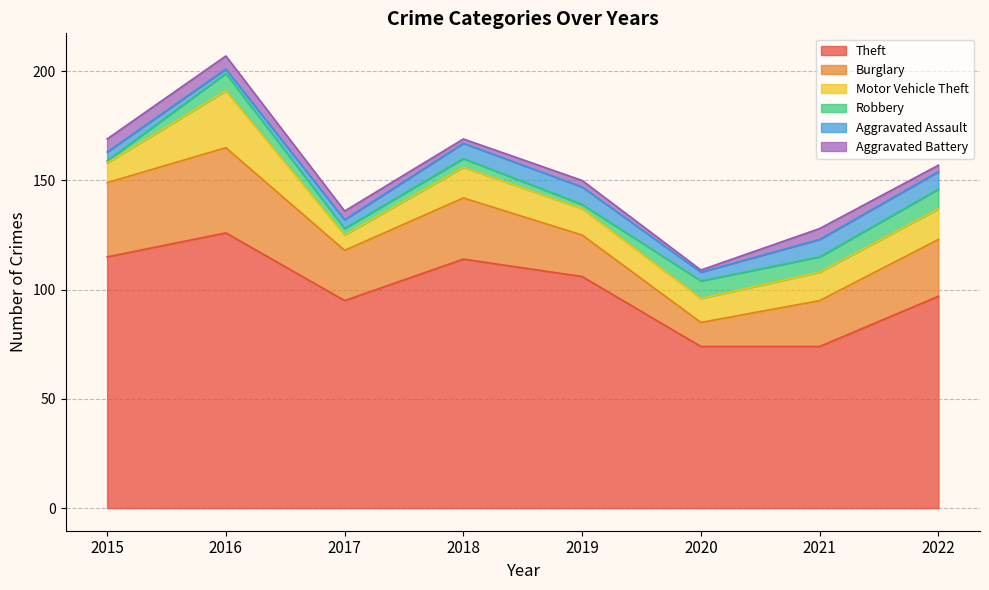

Where is Motor Vehicle Theft nearest to the value 16?

2018